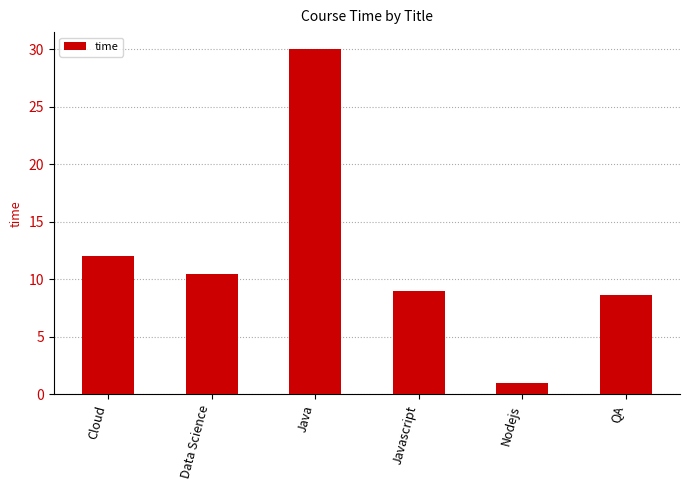

What is the difference between the values at Data Science and Nodejs?

9.5